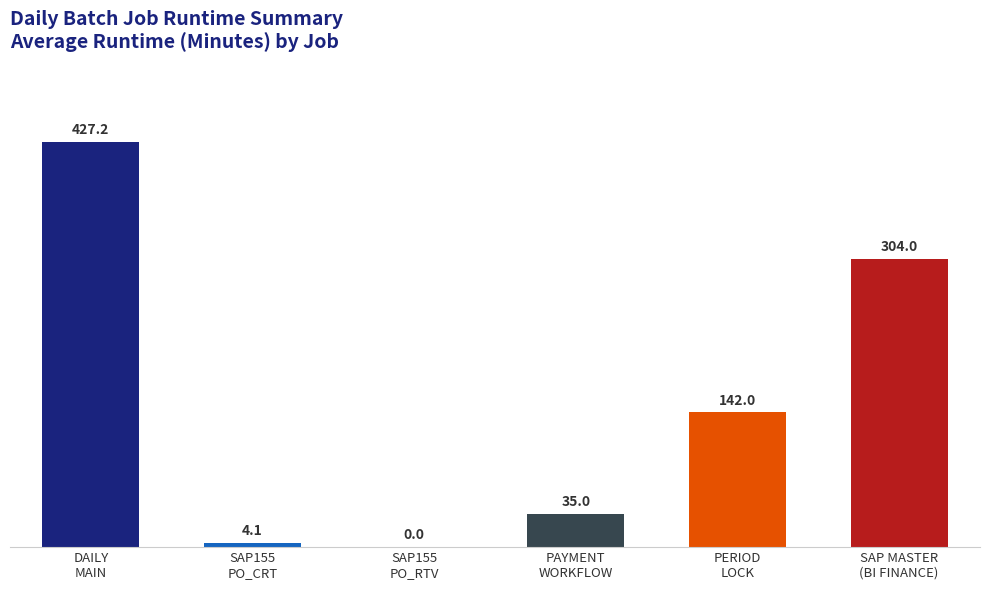

What is the sum of all values?

912.3